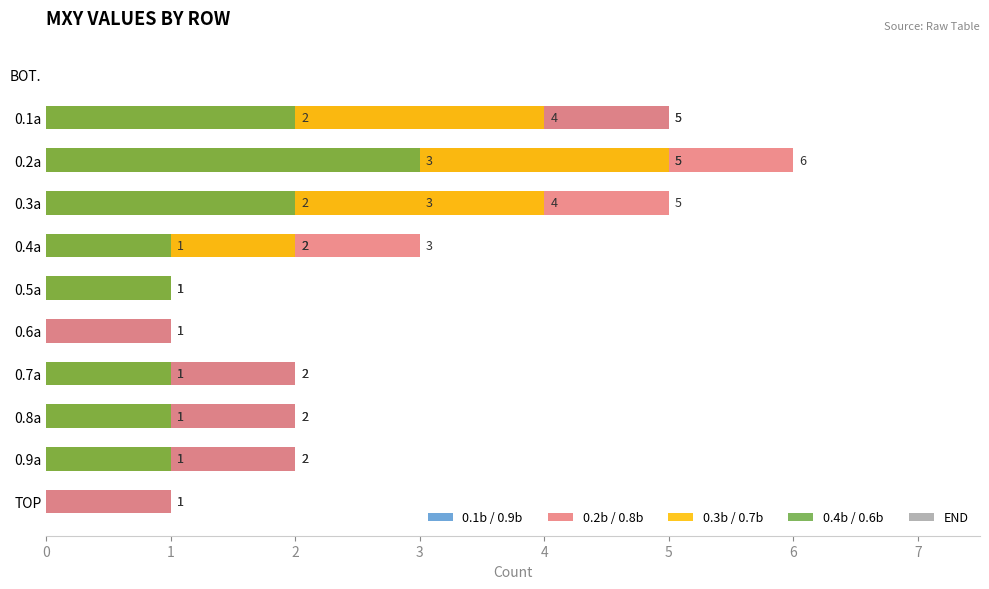

What is the average value of the END series?

0.6